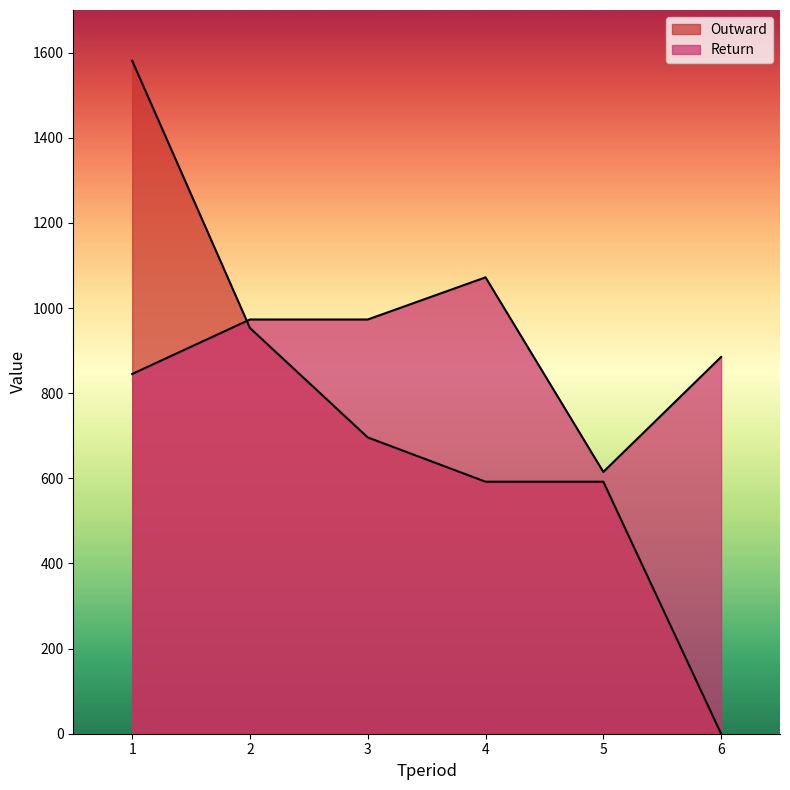

Reading left to right, extract all data points from this chart.

Outward: 1=1581	2=953	3=696	4=592	5=592	6=0
Return: 1=845	2=973	3=973	4=1072	5=615	6=885